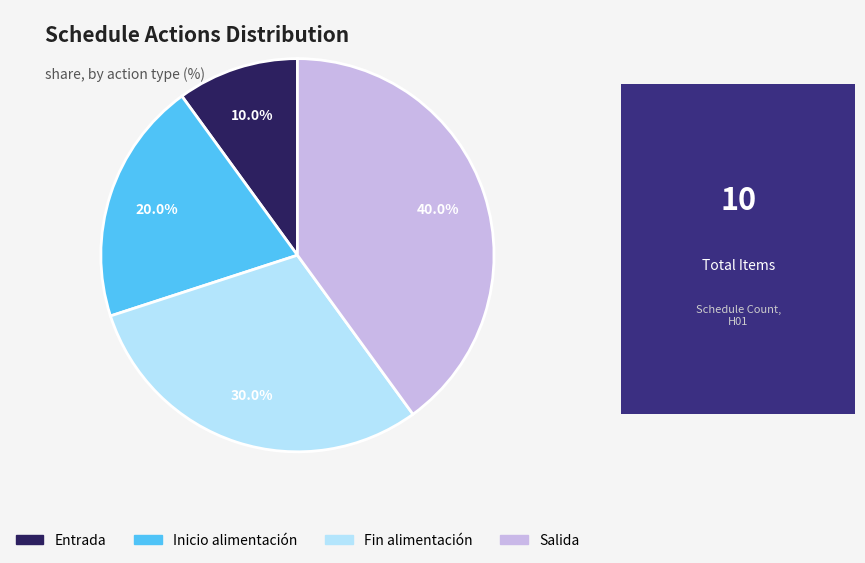

Combined, do Entrada and Fin alimentación account for over 50%?

No